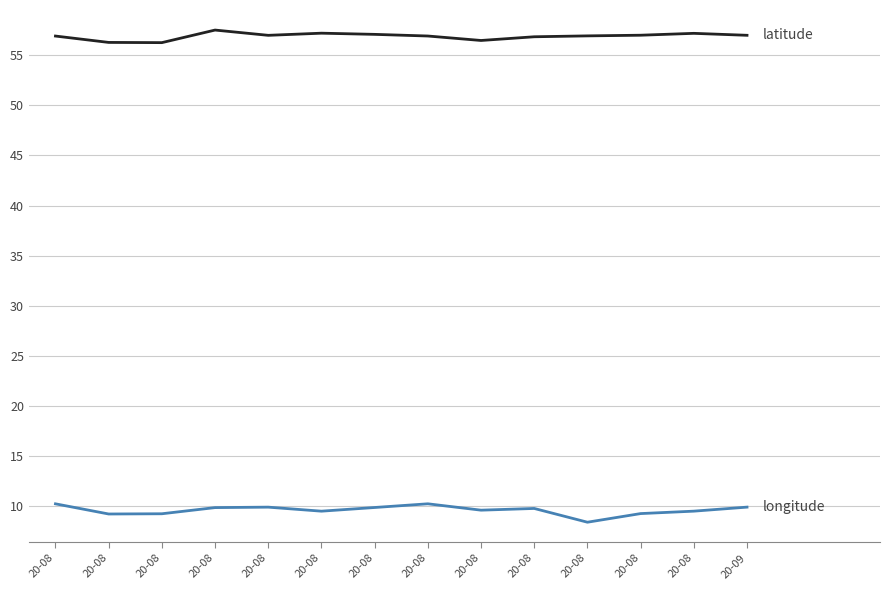

Is this an area chart (filled region under the line)?

No